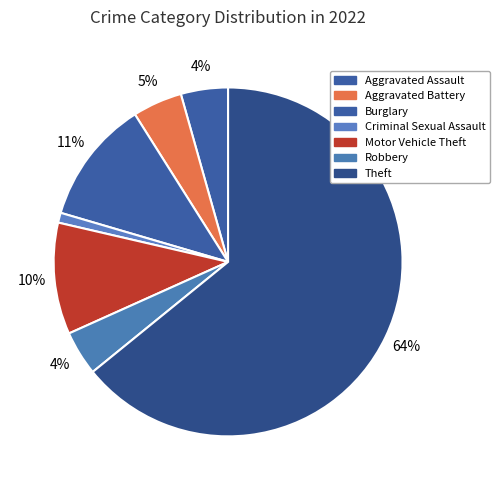

Which category has the biggest portion of the pie?

Theft